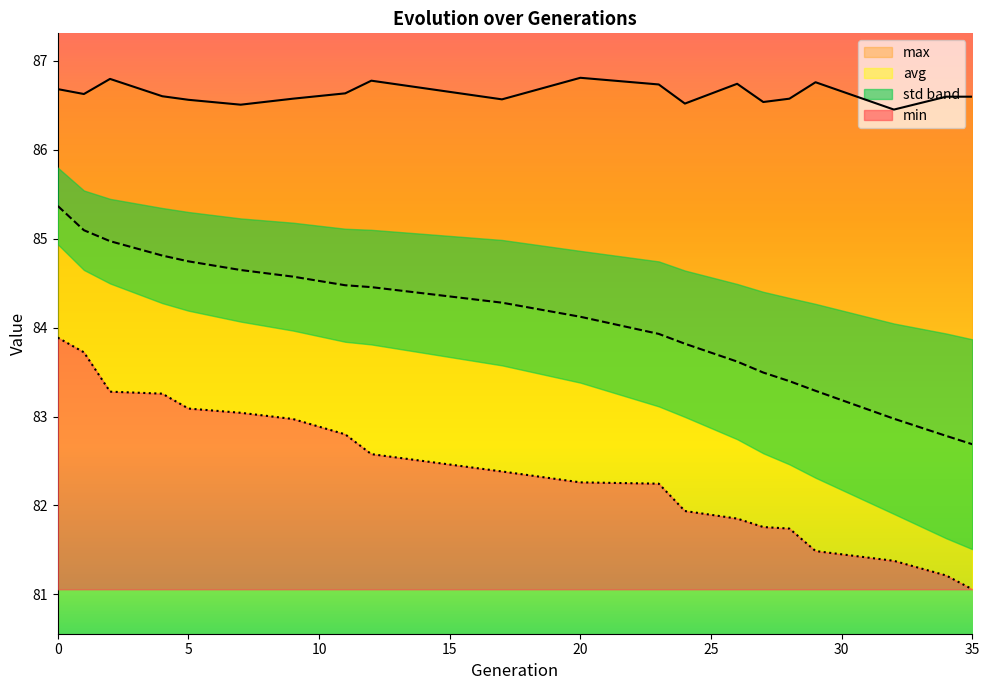

List the series in order of their peak value, lowest first.

min, avg, max